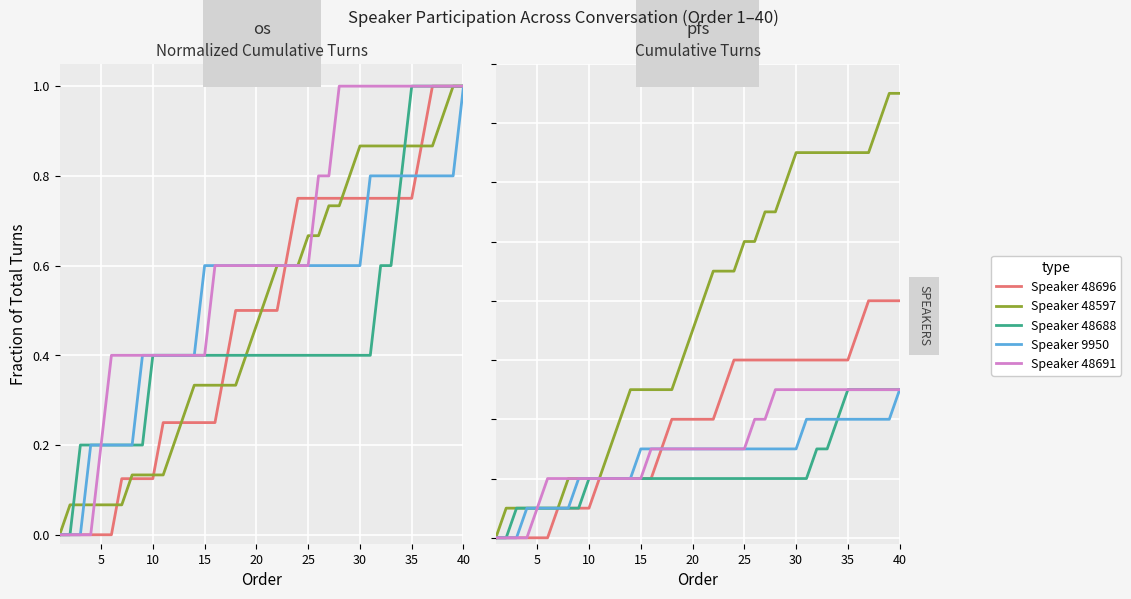

Does the chart display data point markers on the line(s)?

No